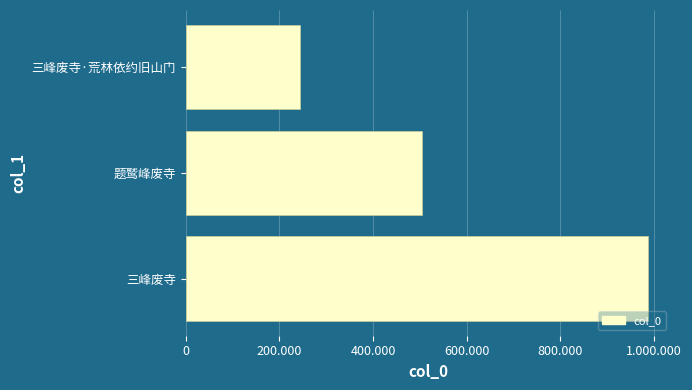

Rank the categories by value from lowest to highest.

三峰废寺·荒林依约旧山门, 题鹫峰废寺, 三峰废寺